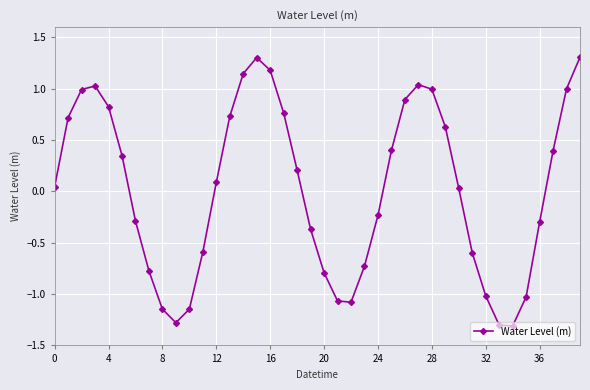

What is the smallest value displayed?

-1.3